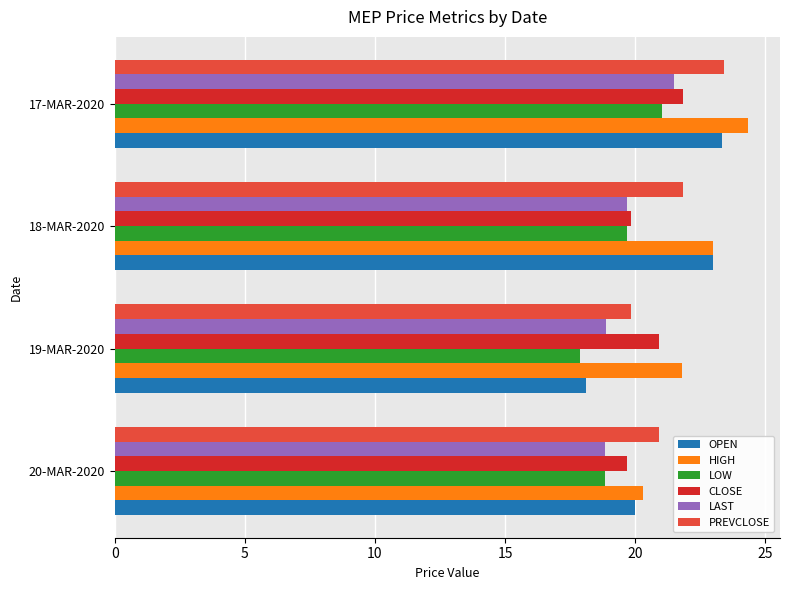

Which series has the largest range (max minus min)?

OPEN